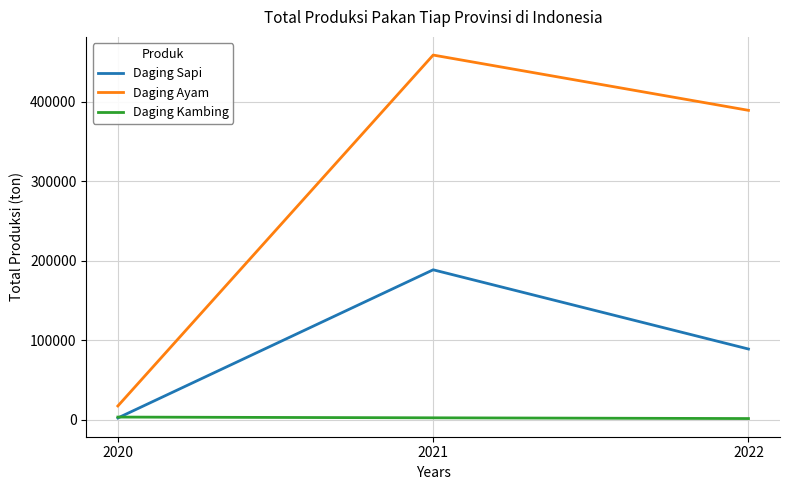

List the labels in order of Daging Ayam value, largest first.

2021, 2022, 2020